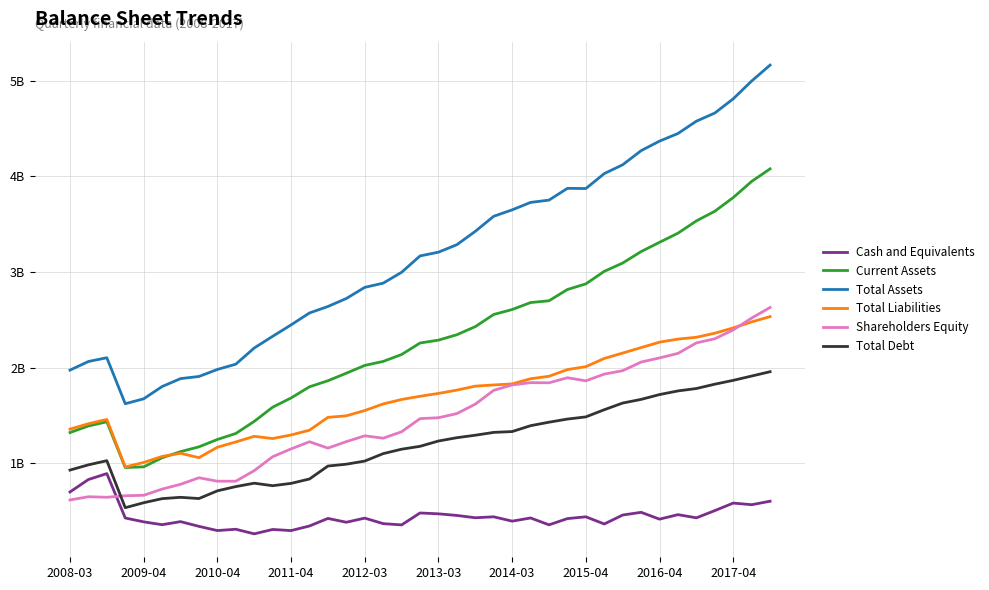

At which category is the sum across all series the highest?

38